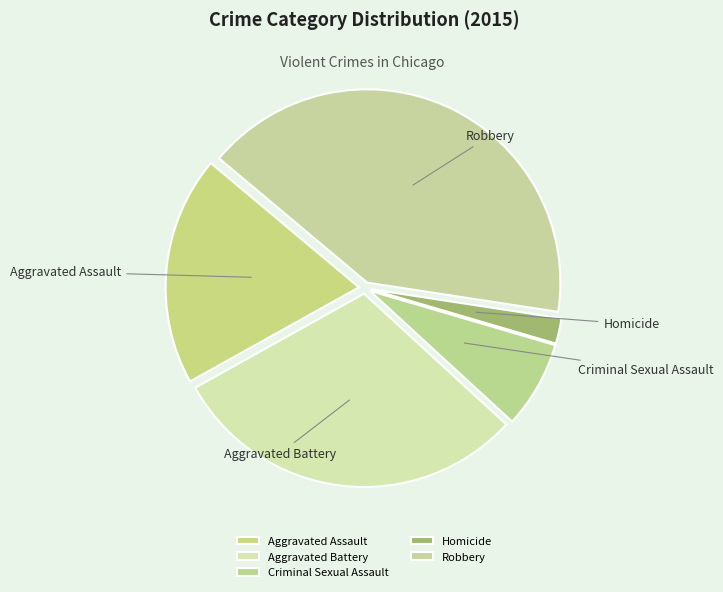

Does any single category account for the majority?

No